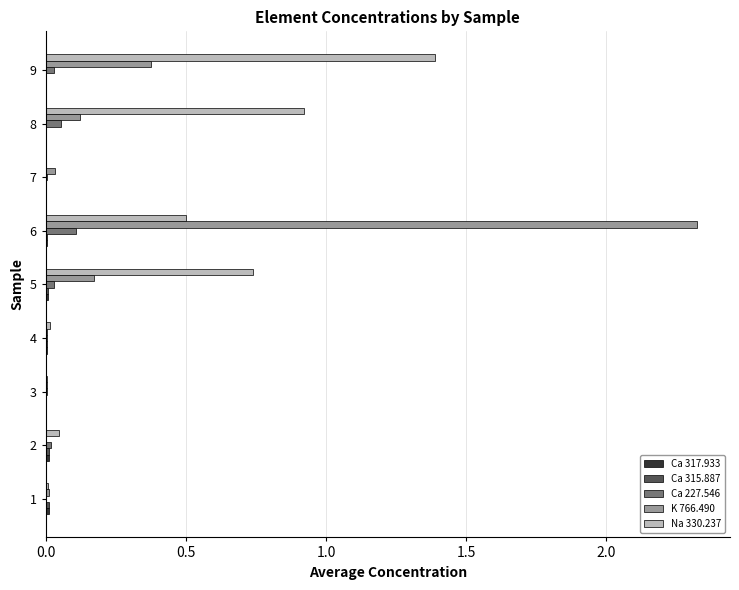

What is the average value of the K 766.490 series?

0.3